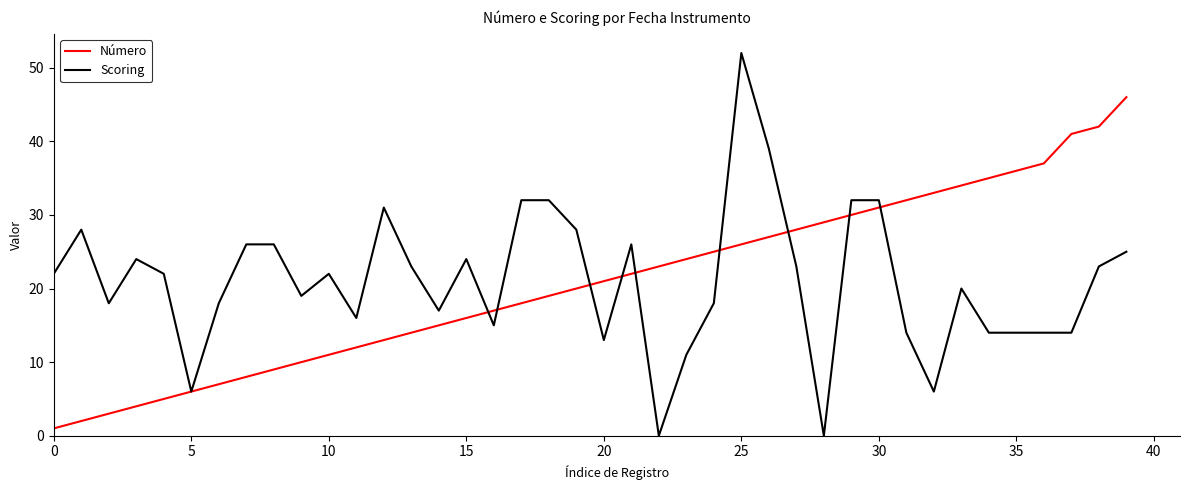

What is the difference between the maximum and minimum values in the Número series?

45